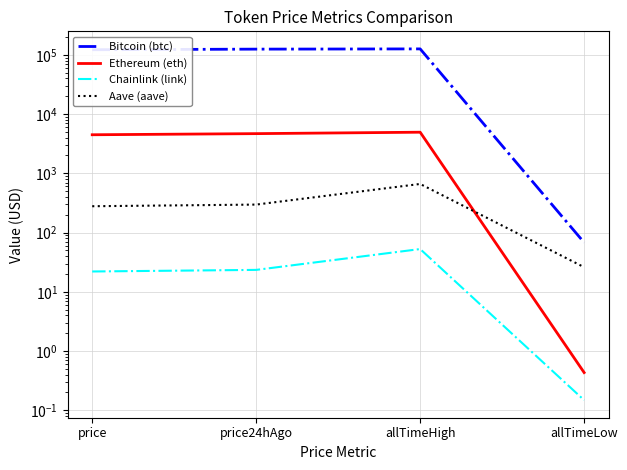

What is the total value across all series at allTimeHigh?

131740.4